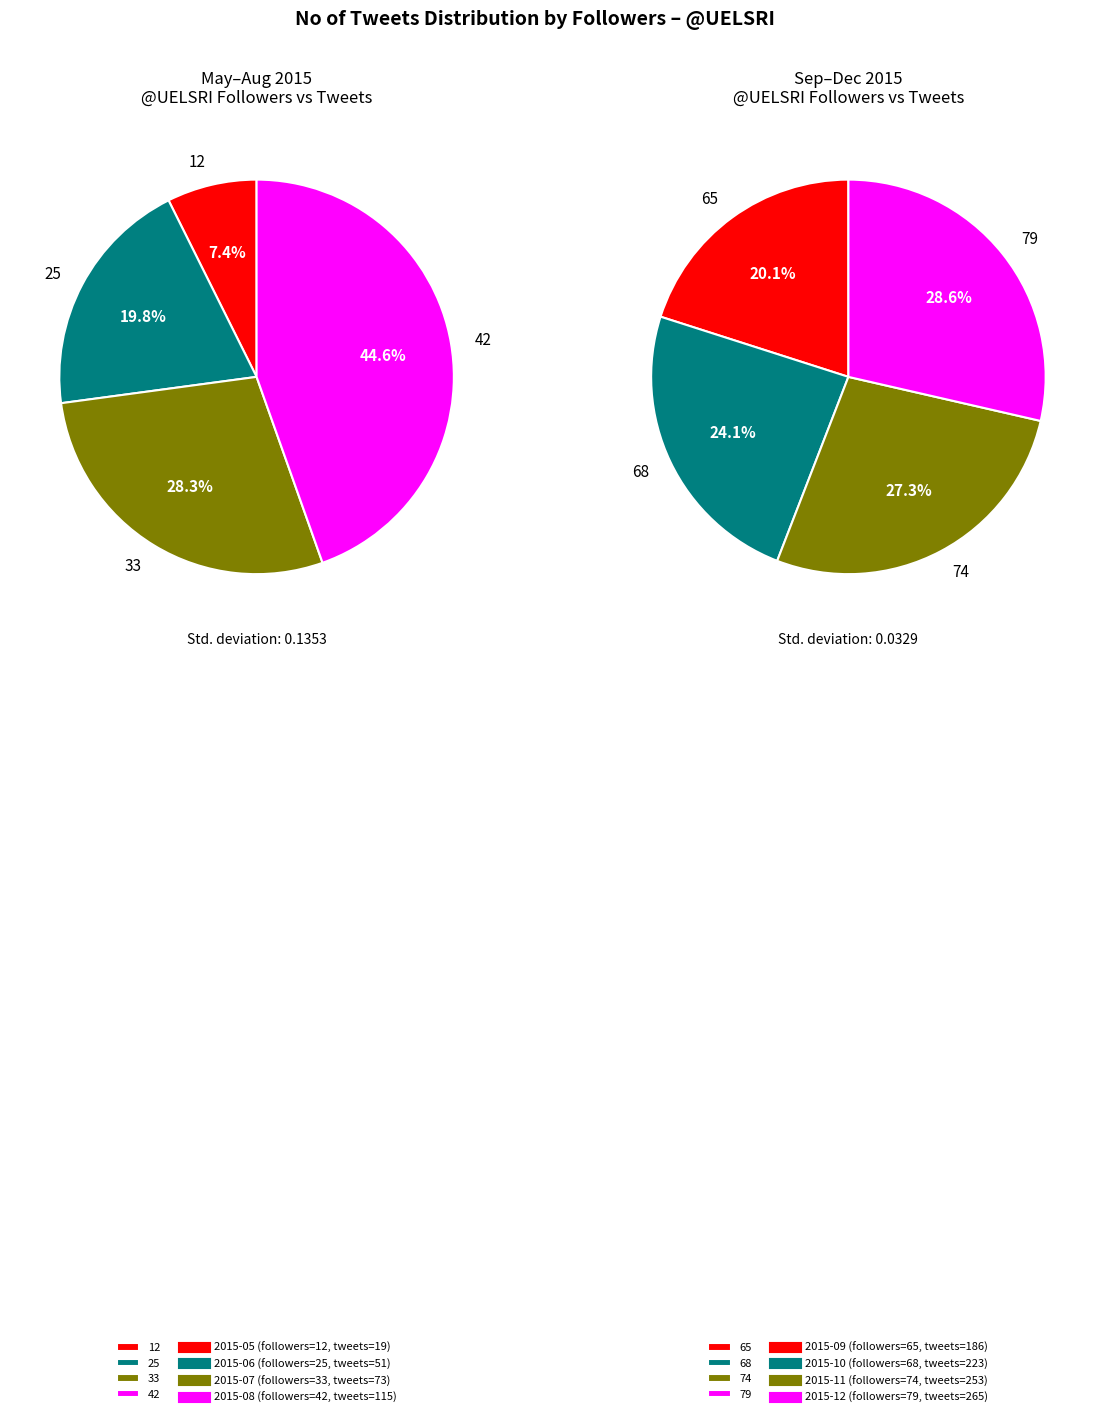

Which slice is the largest?

2015-12